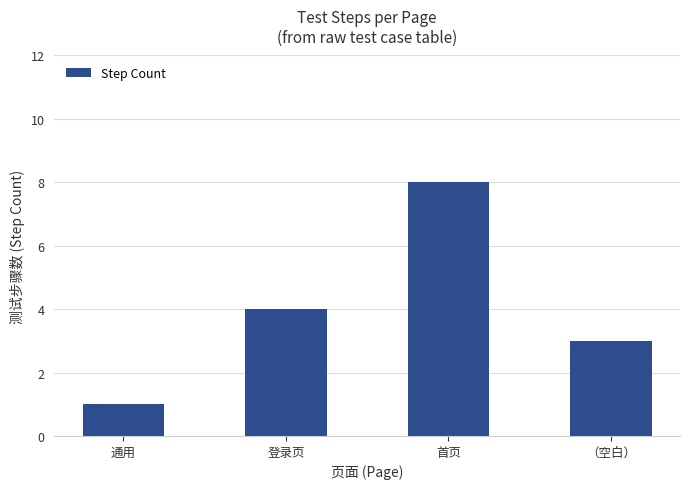

What is the greatest value displayed?

8